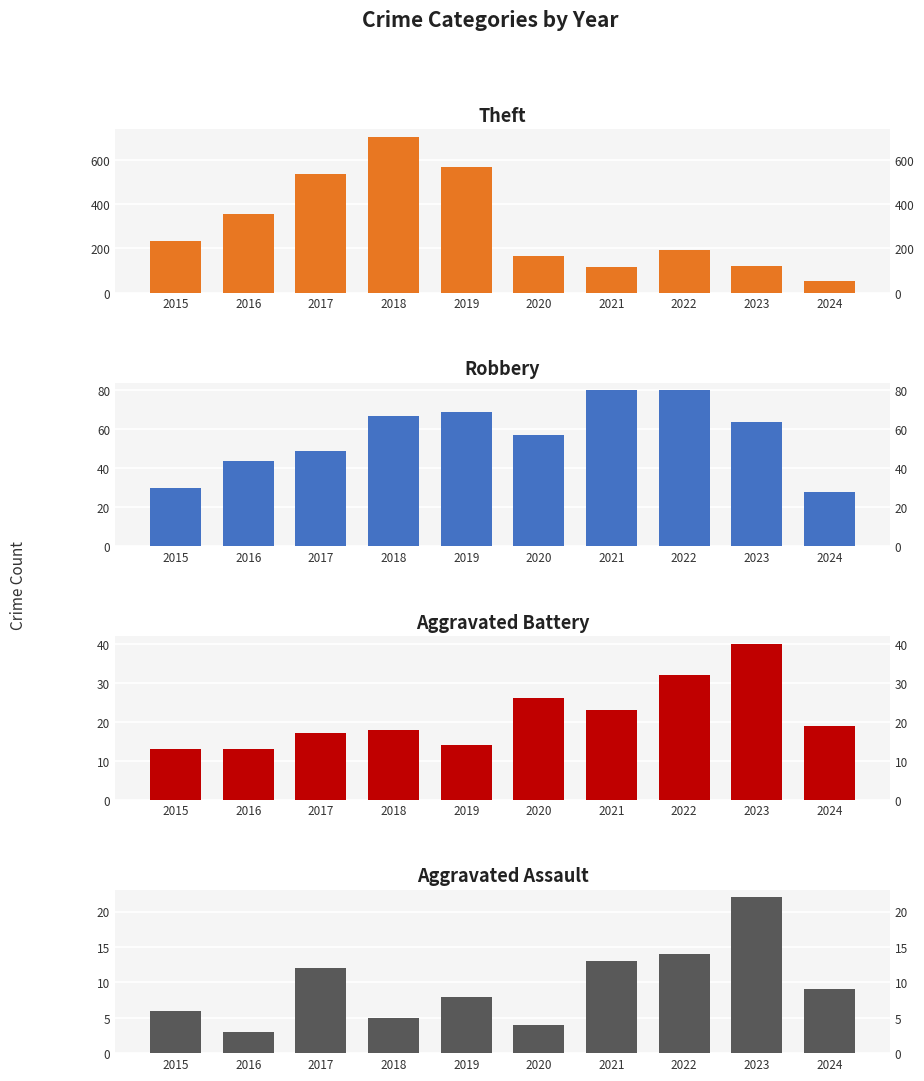

Rank the series at 2021 from lowest to highest value.

Aggravated Assault, Aggravated Battery, Robbery, Theft